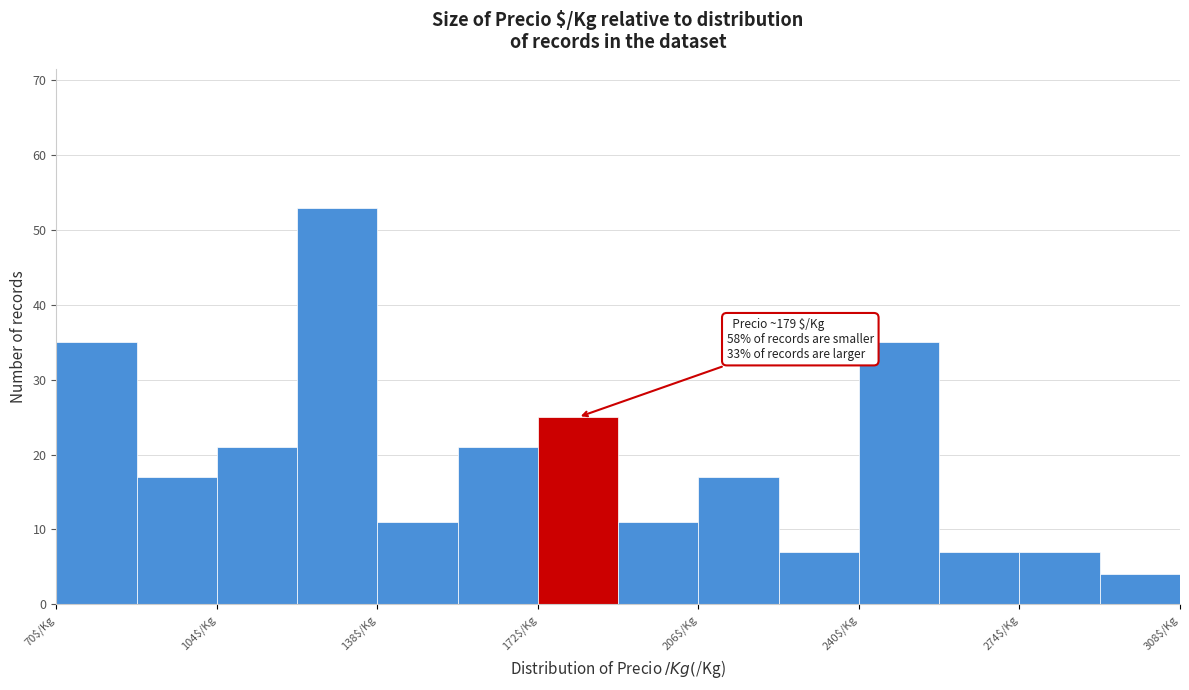

Around what value on the x-axis is the tallest bar? Give the approximate position of its centre, as read against the axis.

130